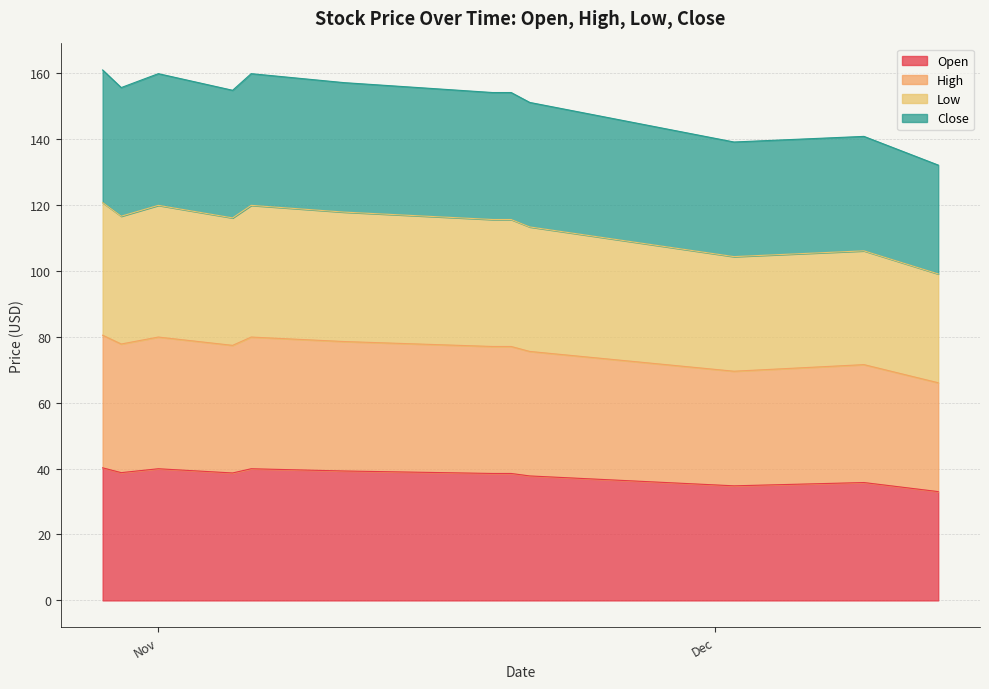

True or false: Low and Open intersect in this chart.

False